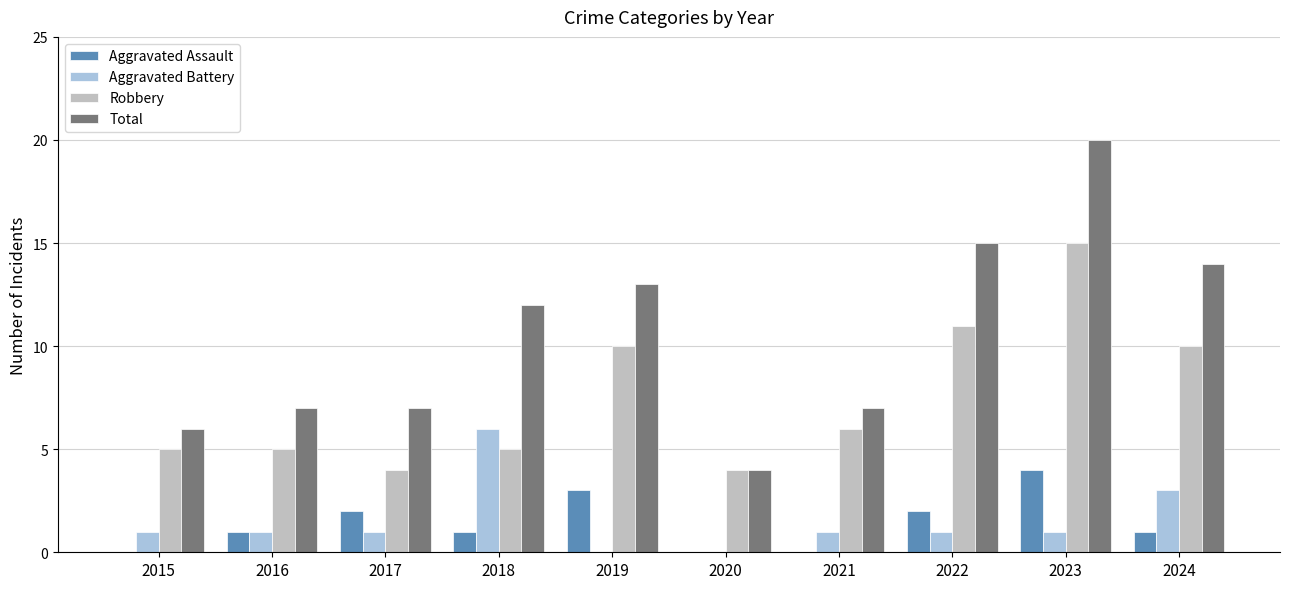

Which series has the largest total across all categories?

Total